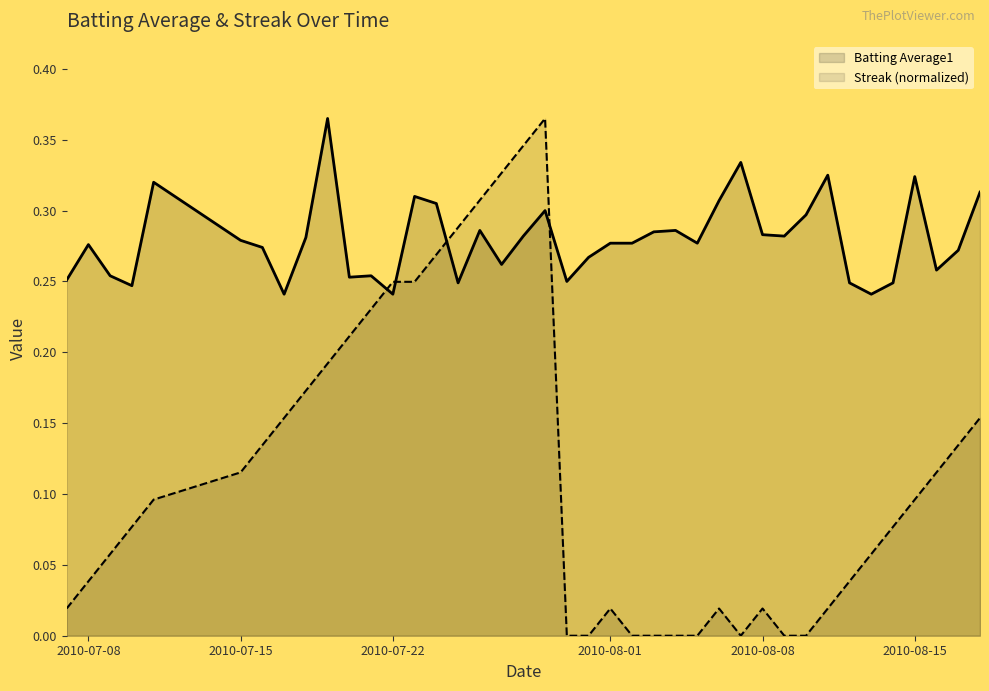

List the series in order of their overall mean, highest first.

Batting Average1, Streak (normalized)